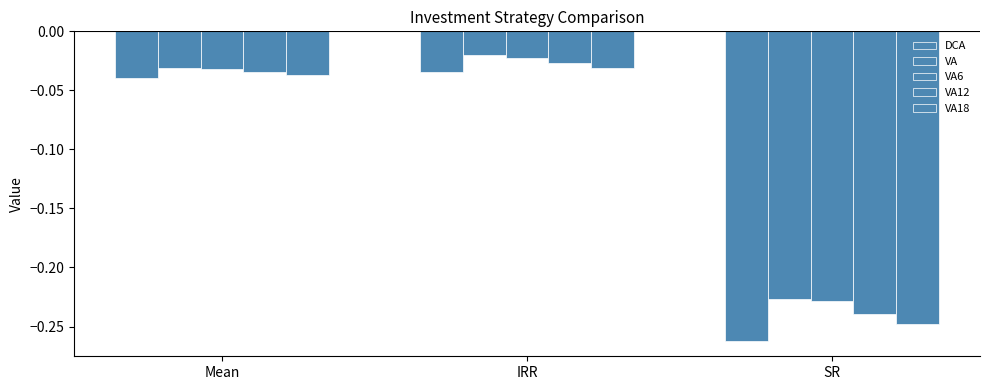

Count the number of categories in the chart.

3